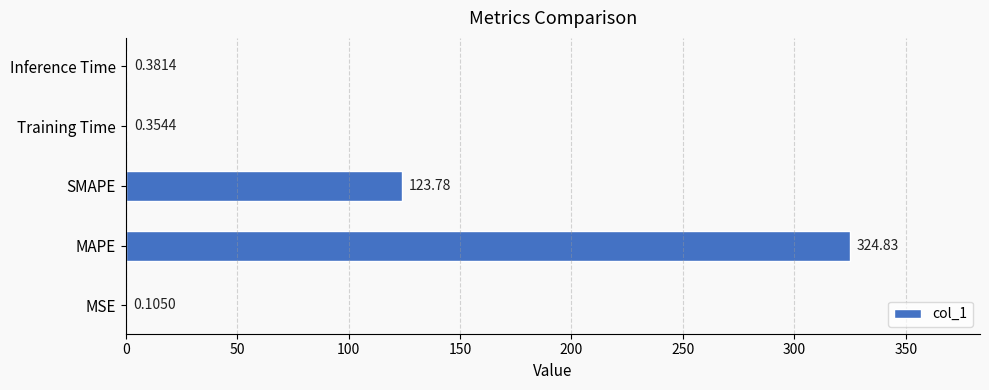

At which category does the chart reach its peak across all series?

MAPE